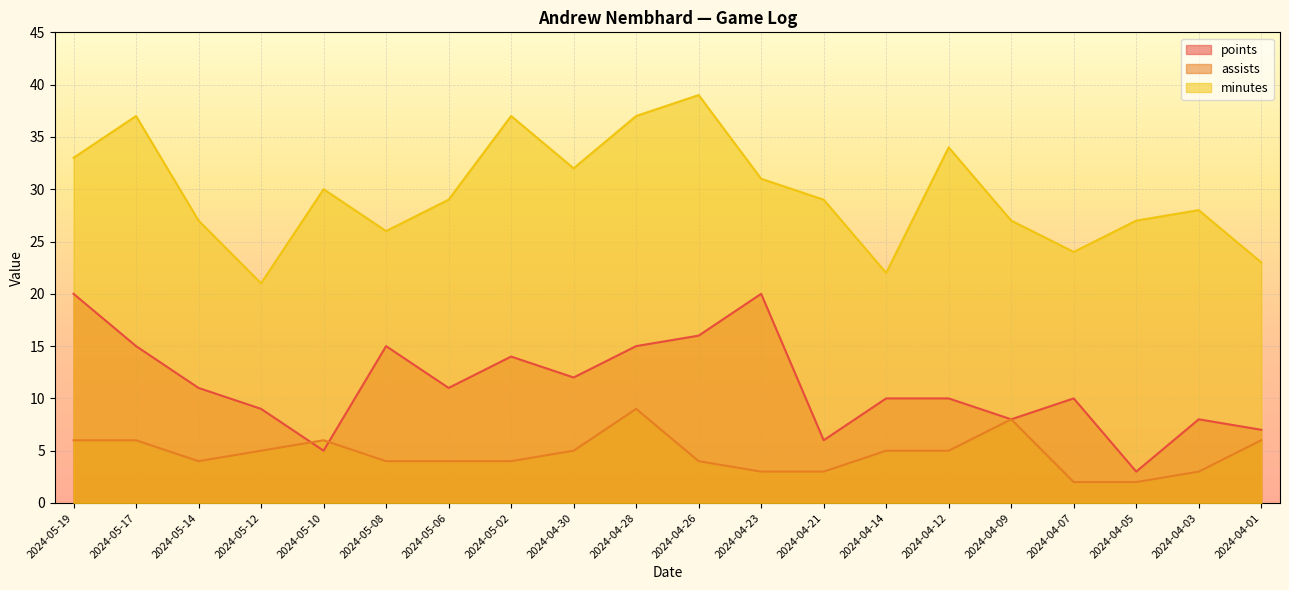

What is the highest value of the assists series?

9